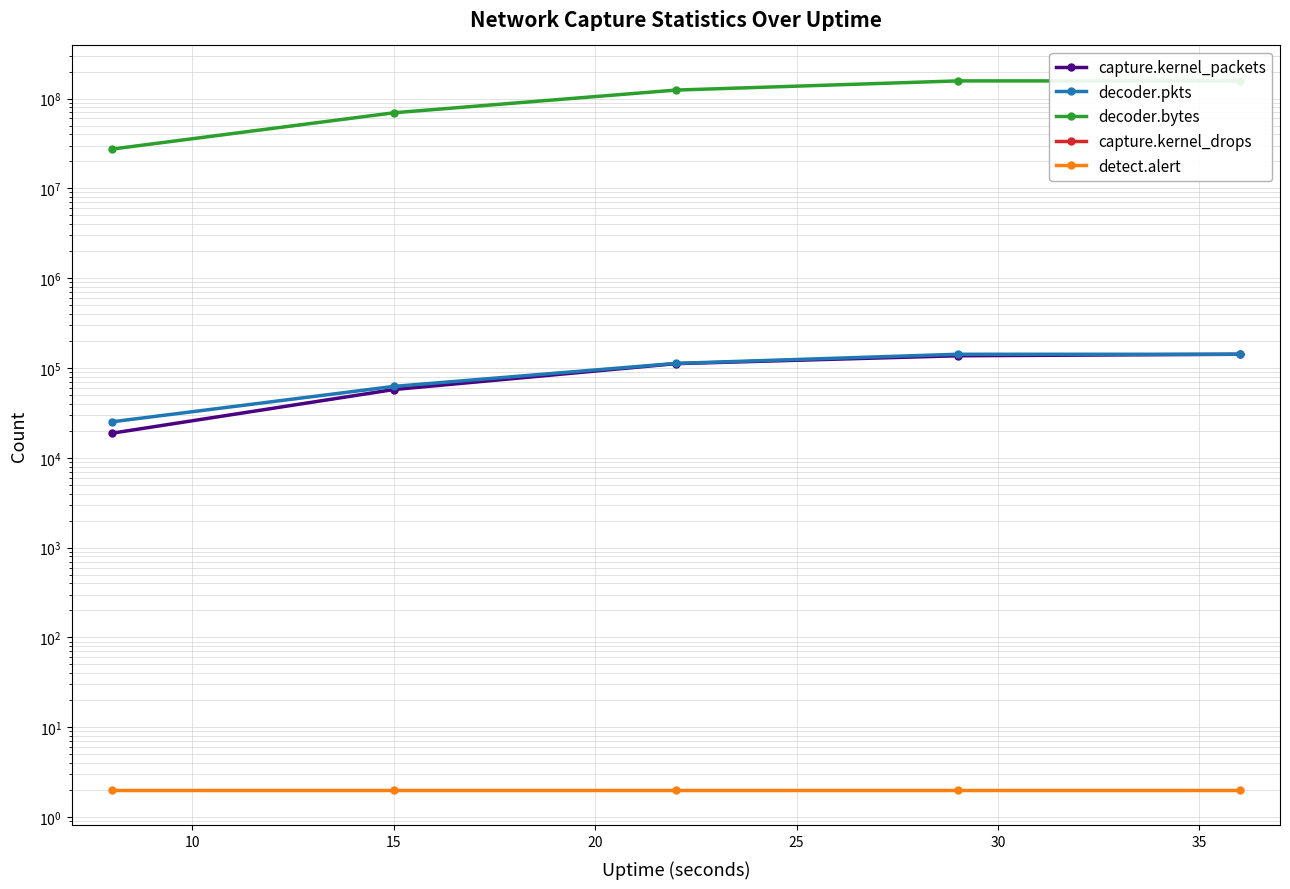

The capture.kernel_packets series shows 86351 at 20. True or false?

False